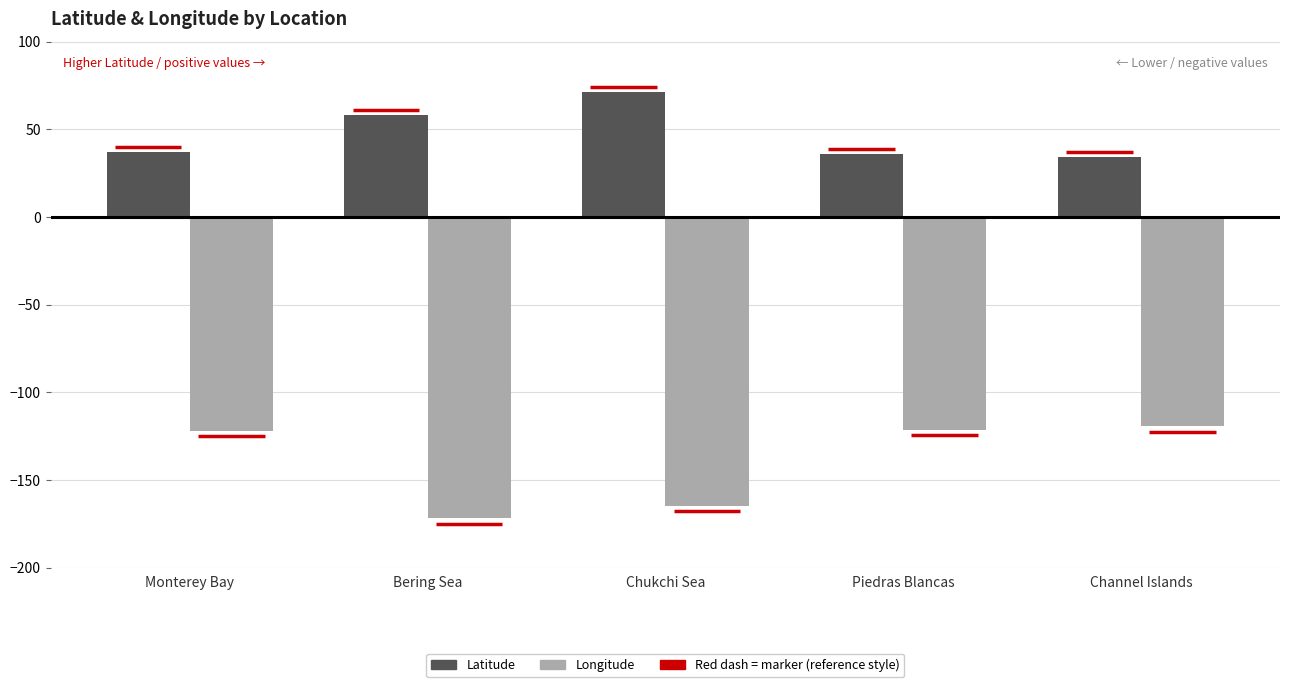

Is it true that Longitude equals -165.0 at Chukchi Sea?

True